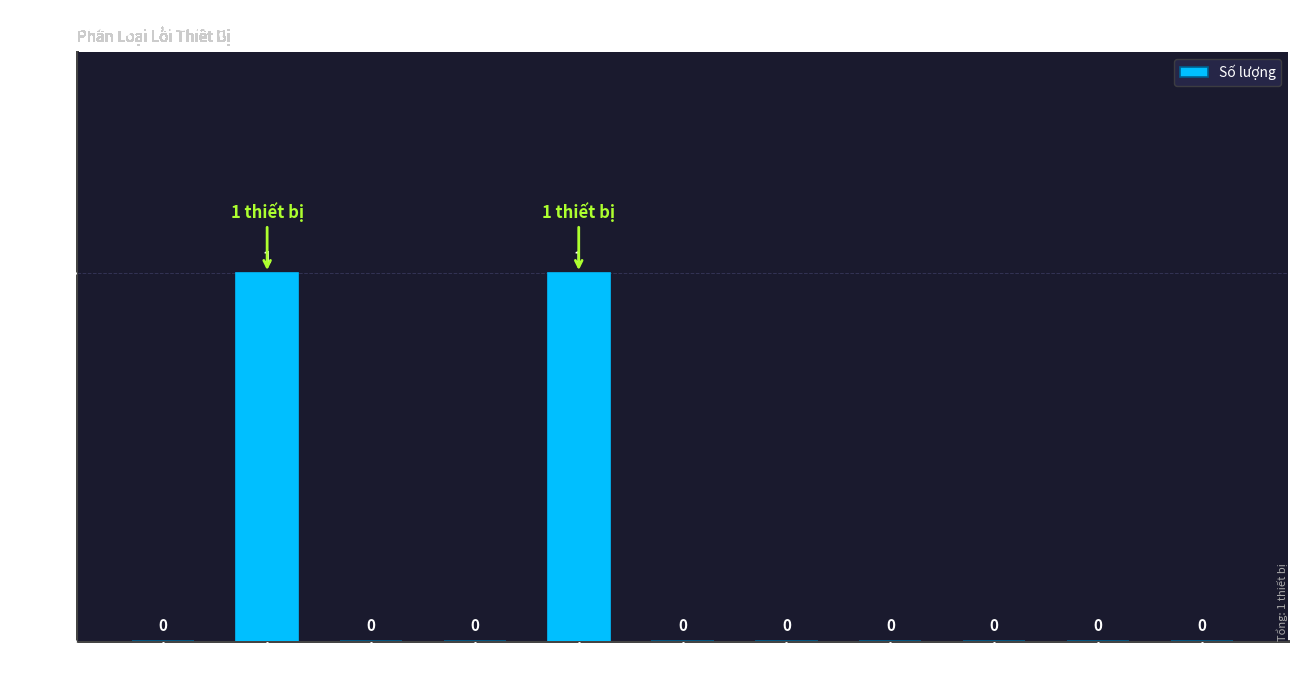

What is the change in value from Xử lý
(PC+PM) to Lỗi
module GPS?

+1